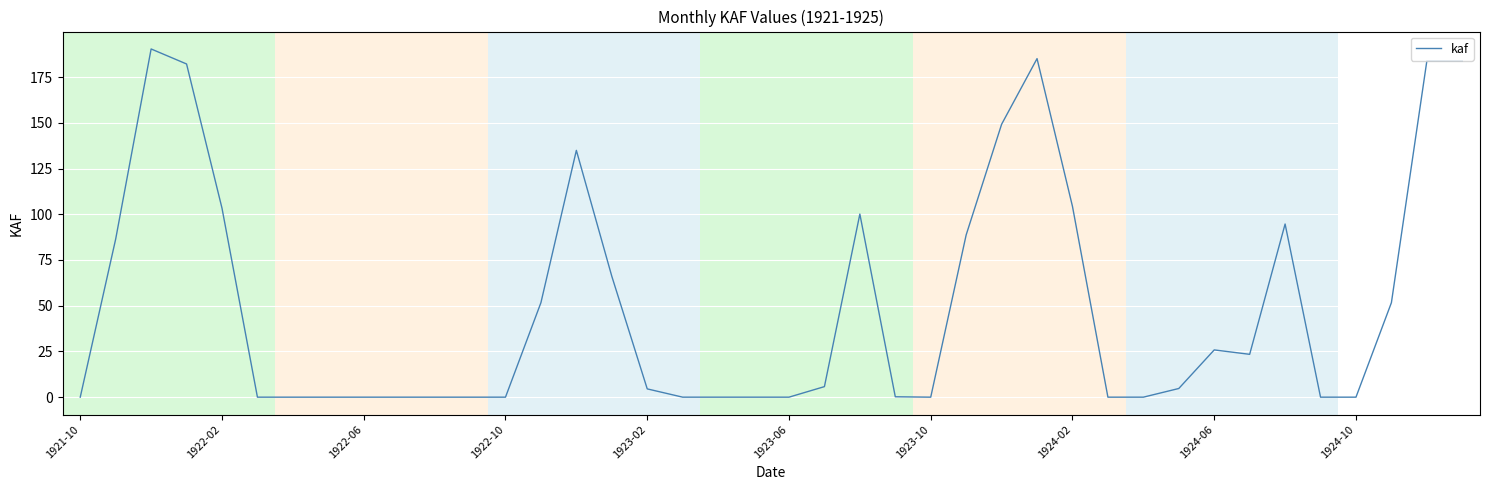

What is the greatest value displayed?

190.4